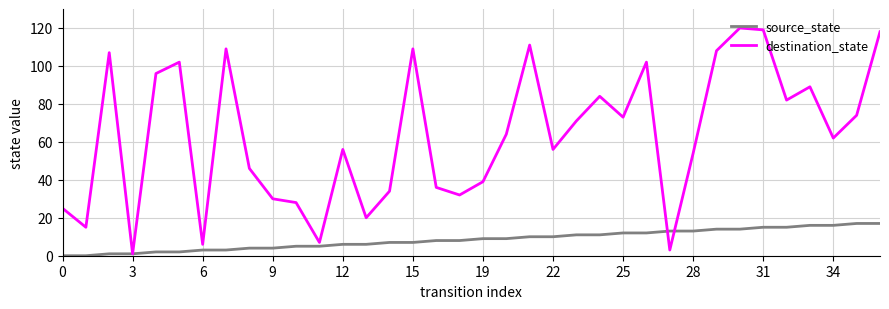

Which series has the largest total across all categories?

destination_state